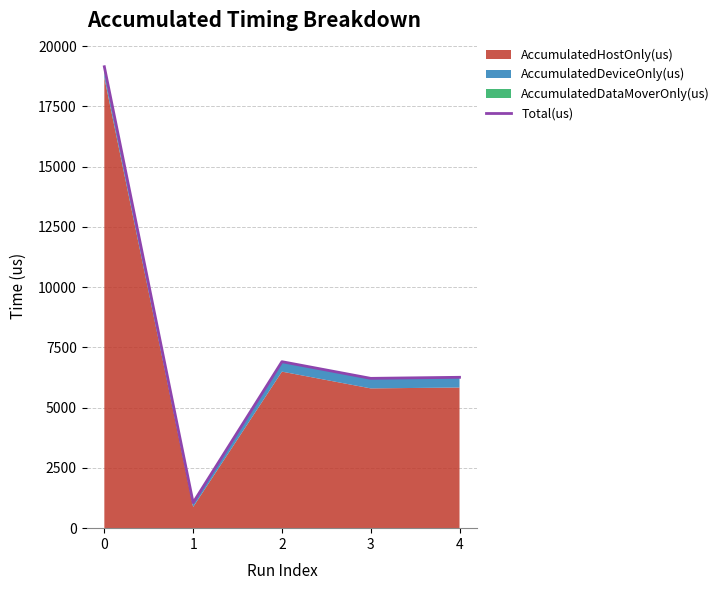

List the labels in order of value, smallest first.

1, 3, 4, 2, 0